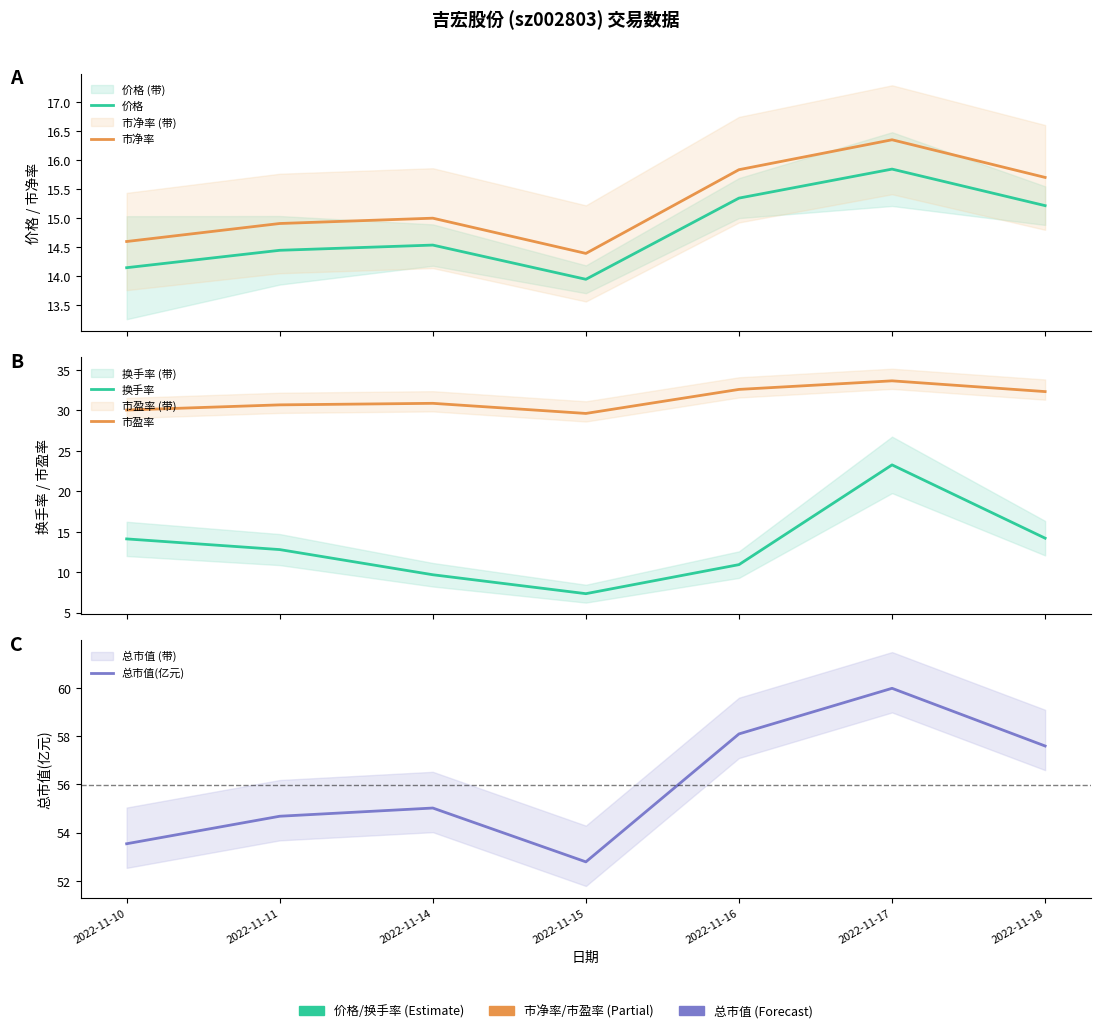

What is the average value of the 换手率 series?

13.2